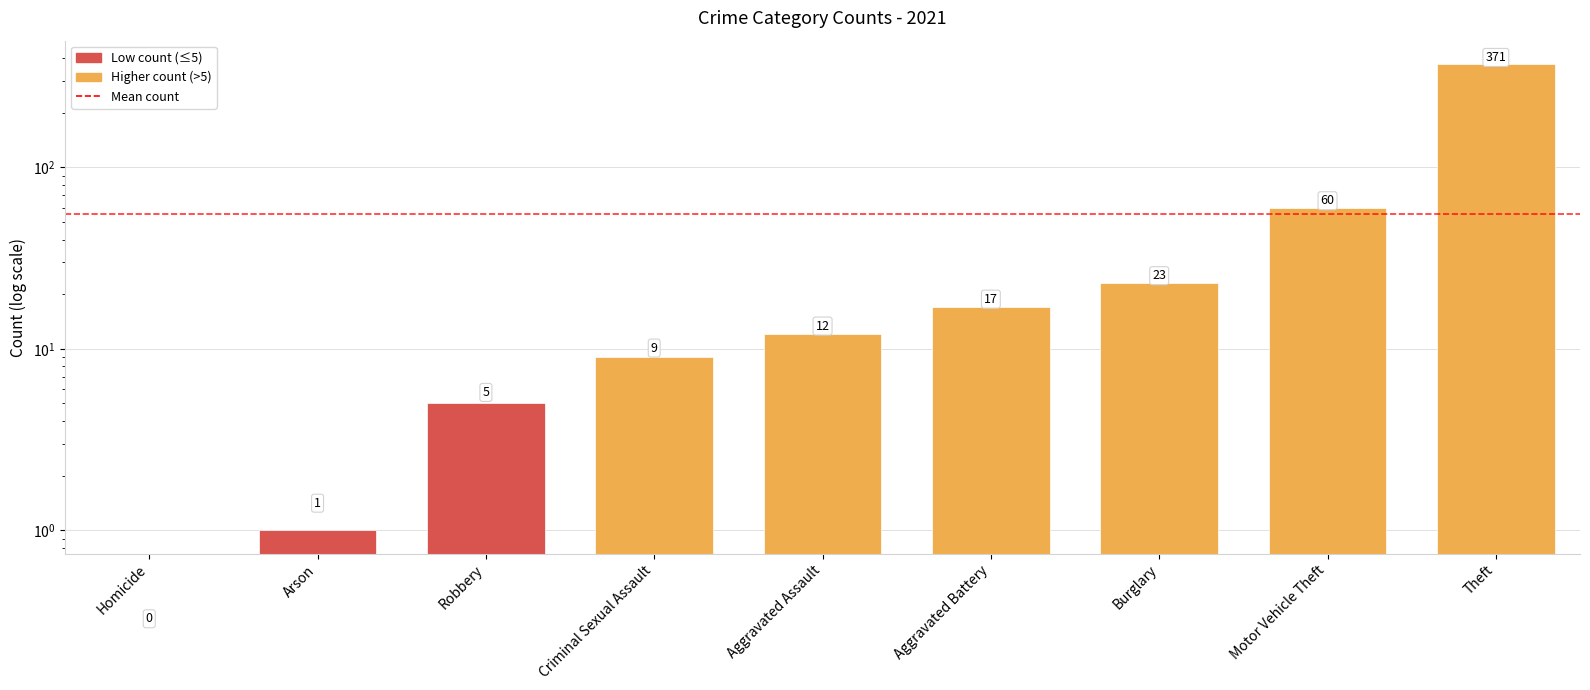

Reading left to right, transcribe all the data shown in this chart.

Homicide=0	Arson=1	Robbery=5	Criminal Sexual Assault=9	Aggravated Assault=12	Aggravated Battery=17	Burglary=23	Motor Vehicle Theft=60	Theft=371